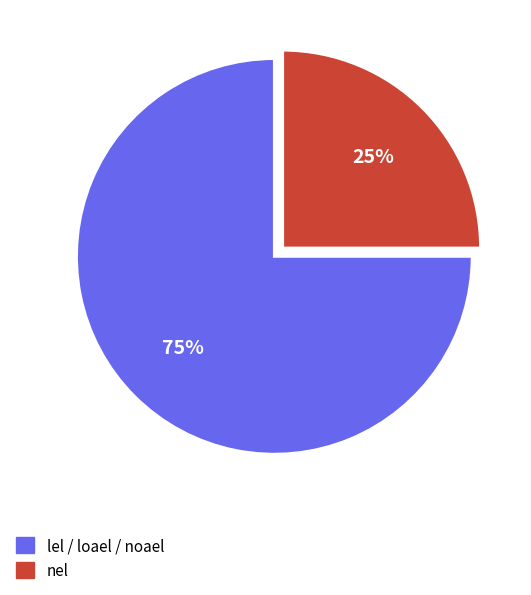

To the nearest percent, what is the difference between the largest and smallest slice percentages?

50%